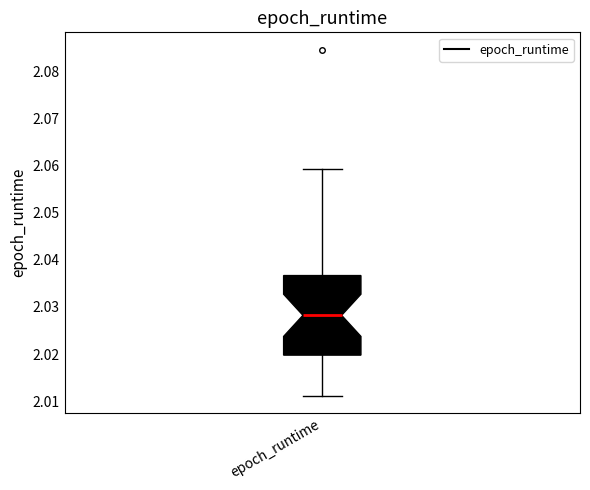

Transcribe this box plot: give where the median line is, the range the box spans, and where the two whiskers end, as read against the y-axis. The values are not printed on the chart, so give them approximately, as read against the axis.

median 2.028, box 2.020 to 2.037, whiskers 2.011 to 2.059